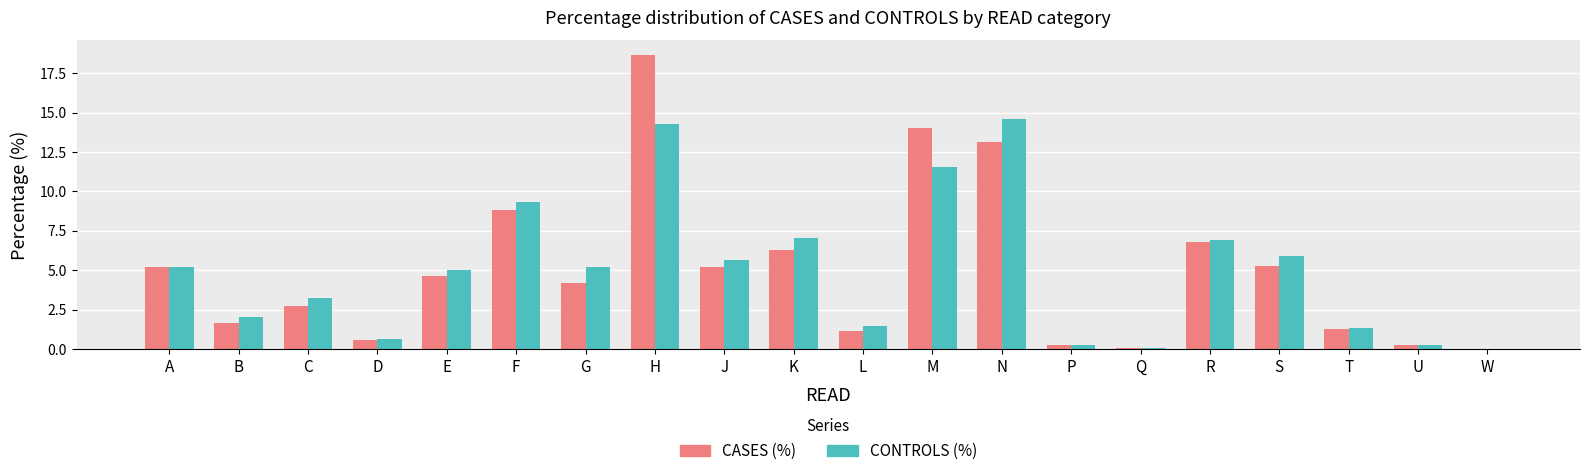

At which label does CASES (%) reach its peak?

H